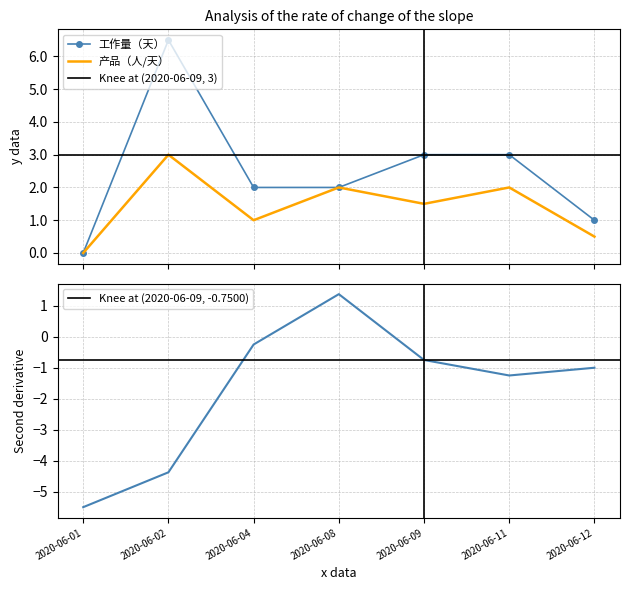

Rank the categories by 工作量（天） value from highest to lowest.

2020-06-02, 2020-06-09, 2020-06-11, 2020-06-04, 2020-06-08, 2020-06-12, 2020-06-01